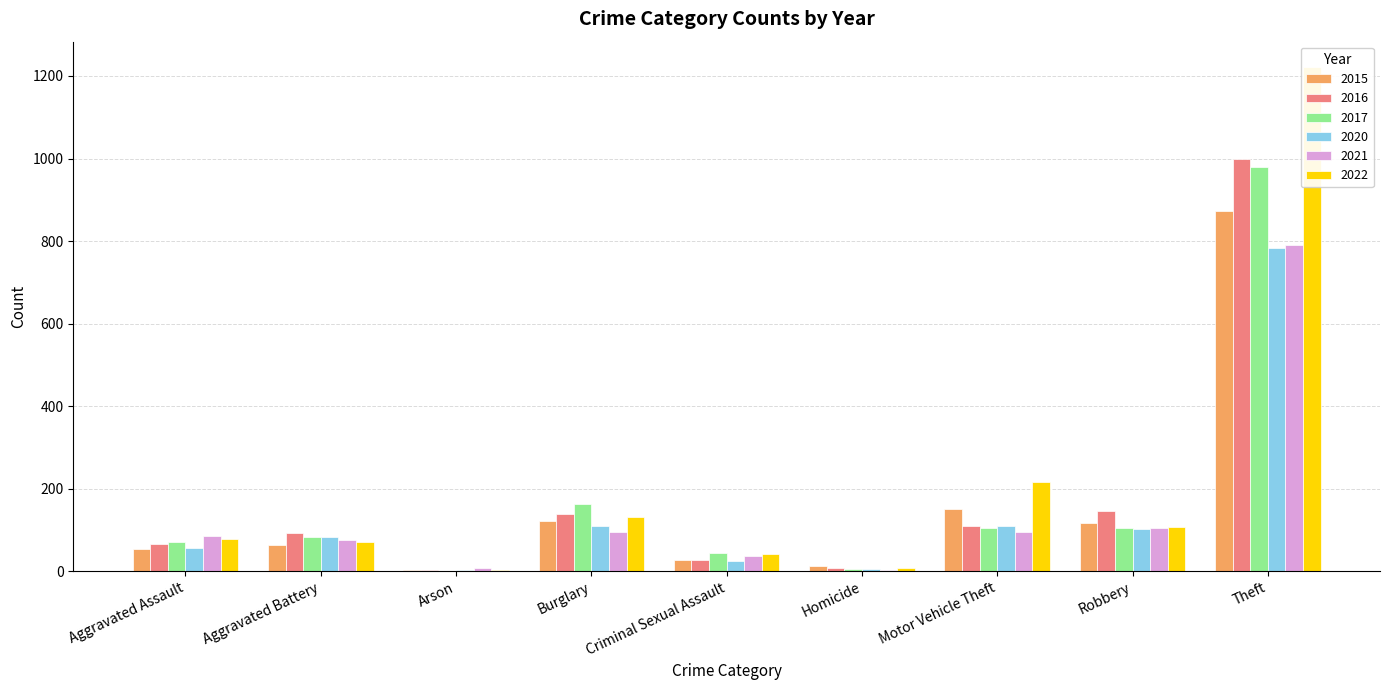

How many distinct data groups are displayed?

6